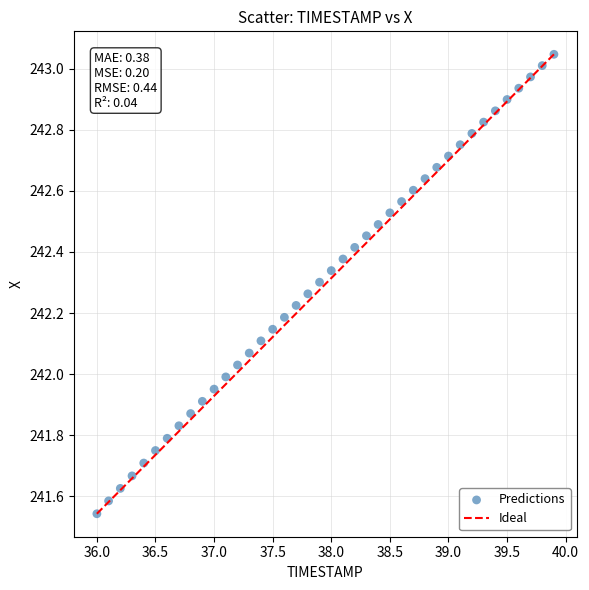

What is the range of Y values (max minus min)?

1.5